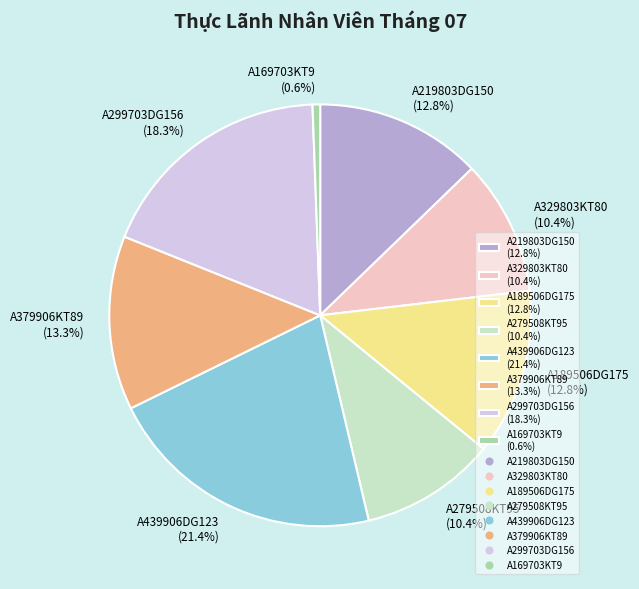

What percentage do A439906DG123 and A189506DG175 together represent?

34.2%